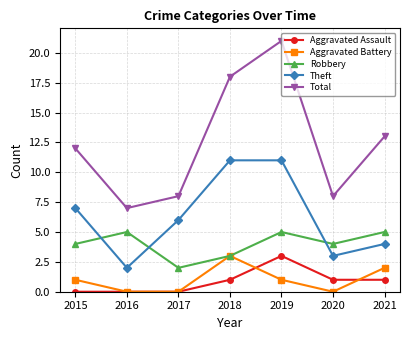

What is the approximate value of Robbery at 2018?

3